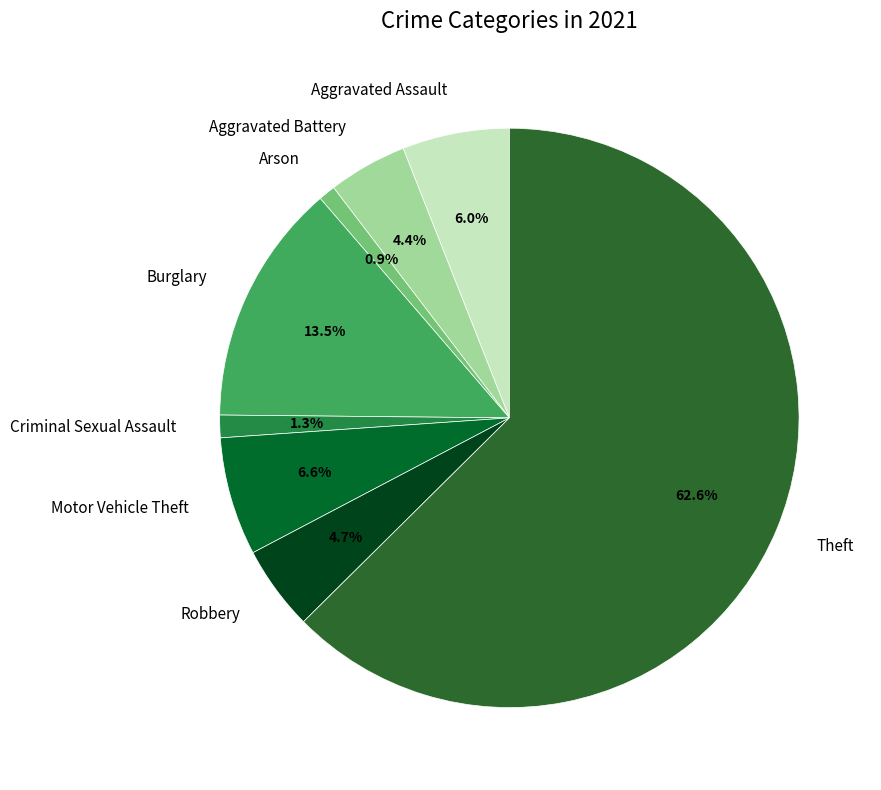

Which category accounts for the majority?

Theft